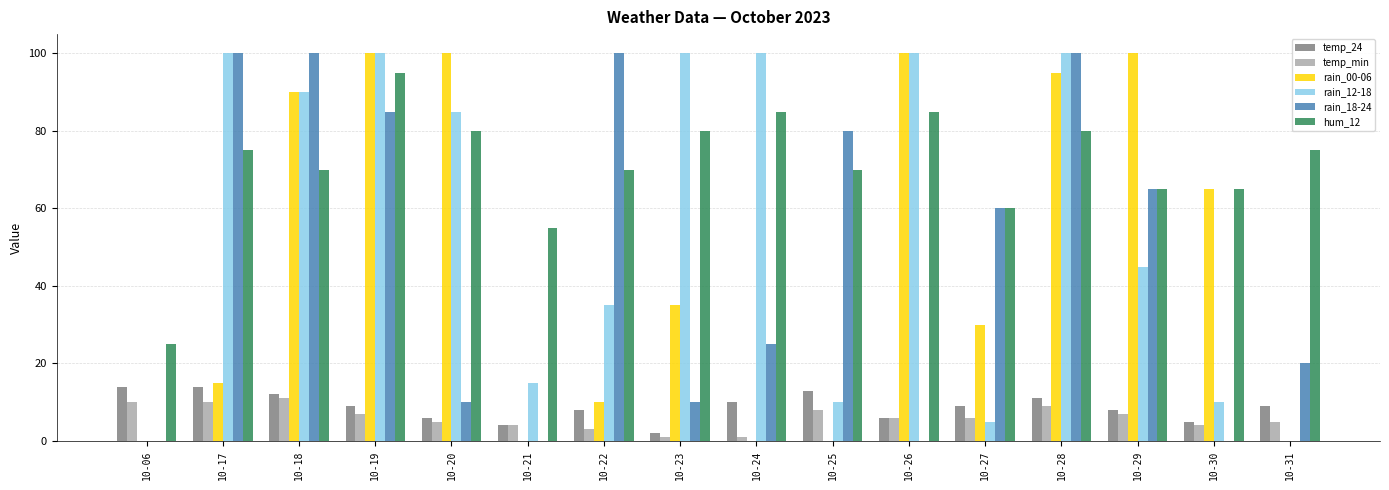

How many series are shown in this chart?

6